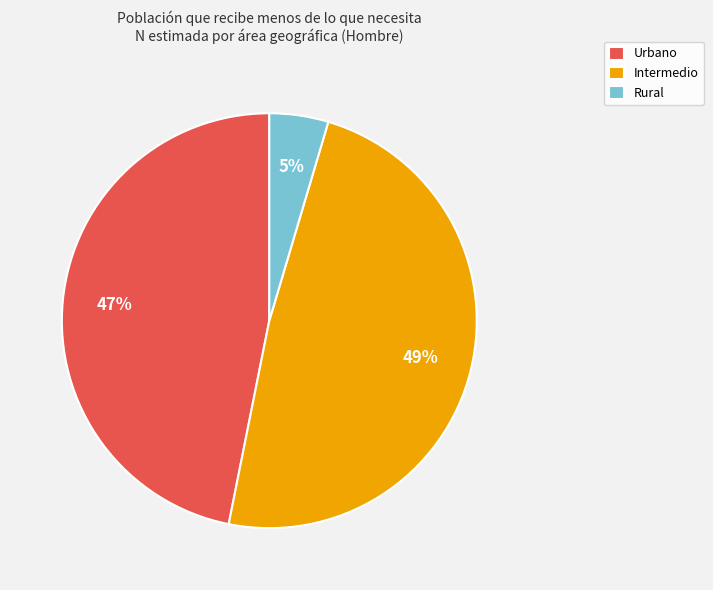

Is Intermedio the majority of the pie?

No